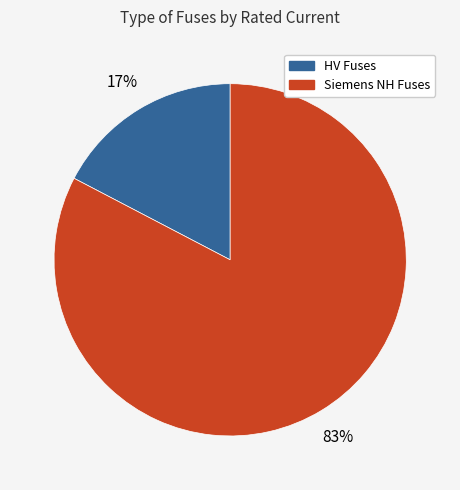

How many segments does this pie chart have?

2